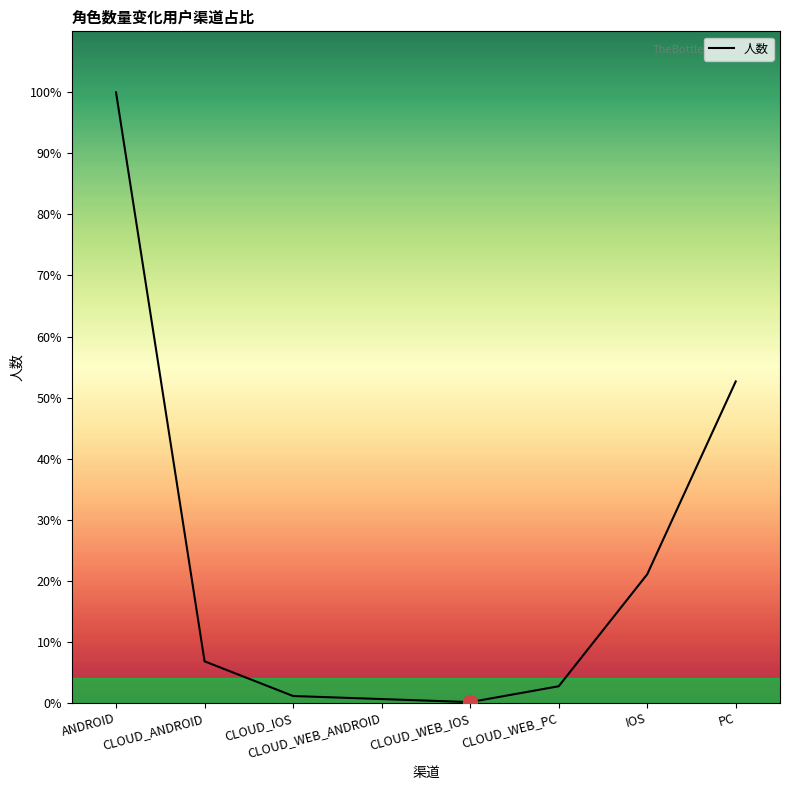

Is it true that the value at PC is 358?

False